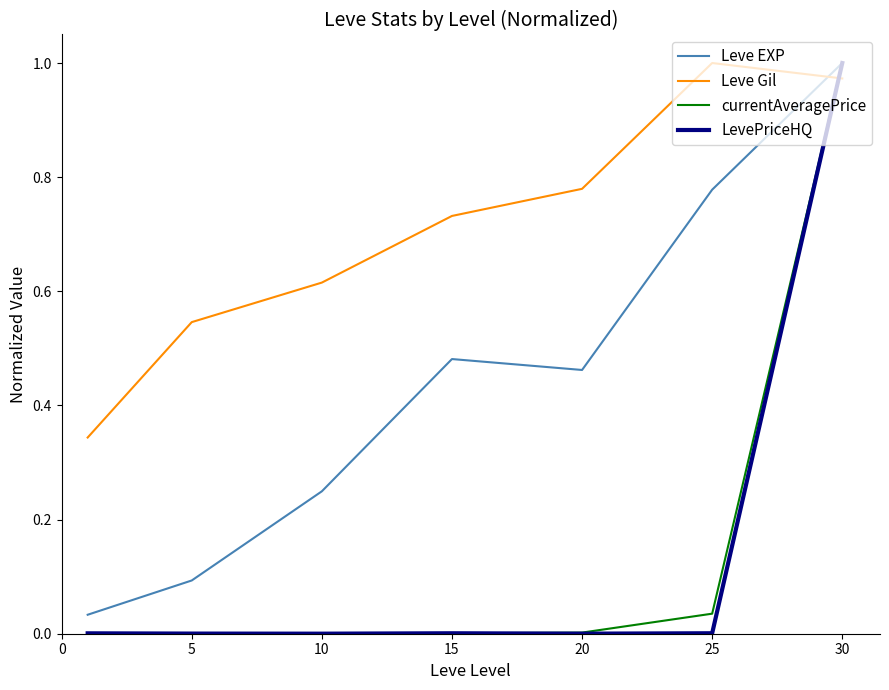

Which series has the largest total across all categories?

Leve Gil